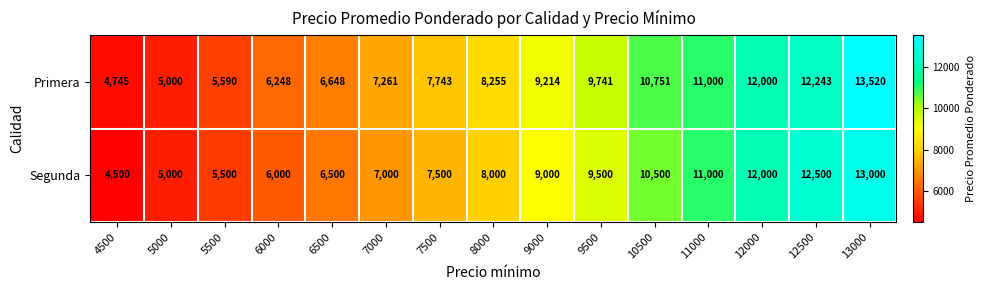

The Segunda series shows 5607 at 9000. True or false?

False